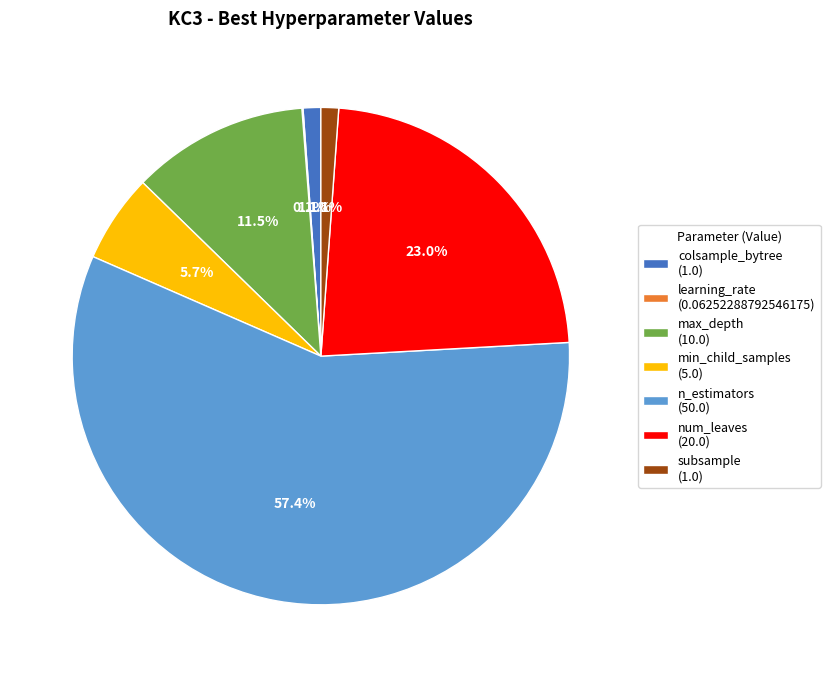

What is the ratio of the value at max_depth to the value at n_estimators?

0.2